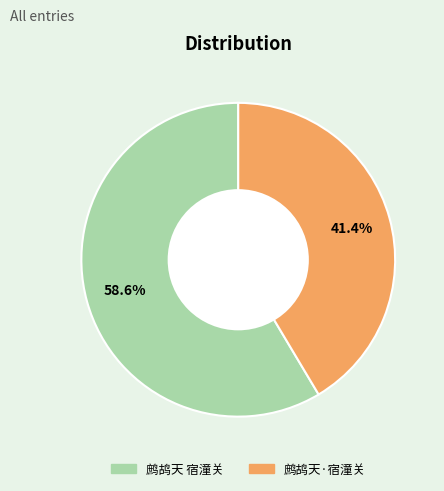

Which slice is the smallest?

鹧鸪天·宿潼关